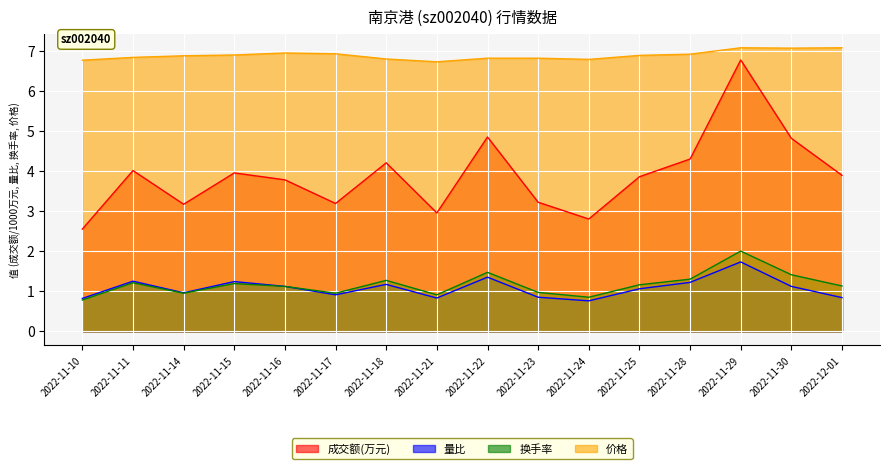

The value of 成交额(万元) at 2022-11-25 is 3.9. True or false?

True